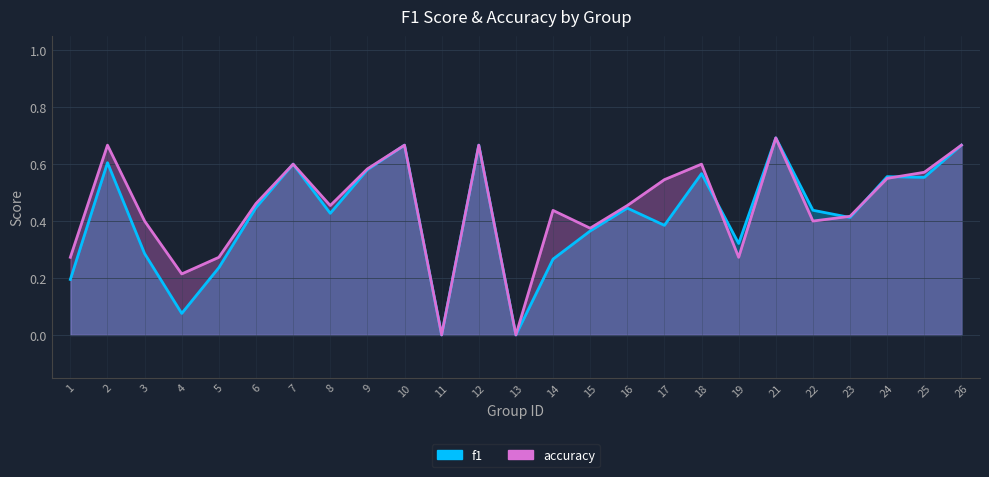

Reading left to right, extract all data points from this chart.

f1: 0.2	0.6	0.3	0.1	0.2	0.4	0.6	0.4	0.6	0.7	0.0	0.7	0.0	0.3	0.4	0.4	0.4	0.6	0.3	0.7	0.4	0.4	0.6	0.6	0.7
accuracy: 0.3	0.7	0.4	0.2	0.3	0.5	0.6	0.5	0.6	0.7	0.0	0.7	0.0	0.4	0.4	0.5	0.5	0.6	0.3	0.7	0.4	0.4	0.6	0.6	0.7